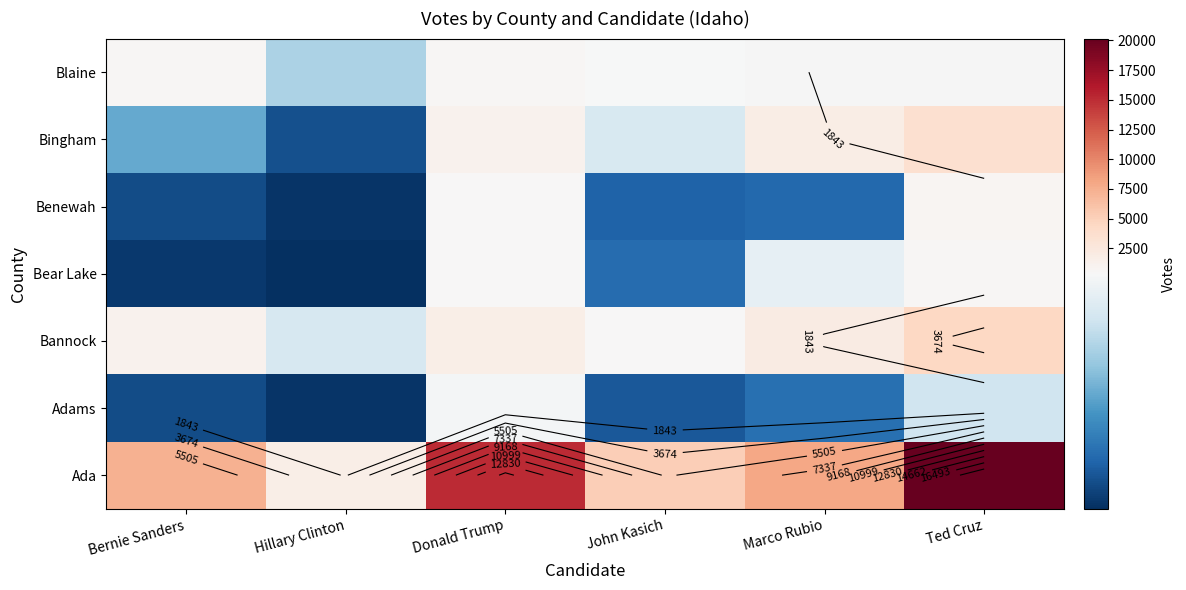

The Benewah series shows 31.8 at John Kasich. True or false?

False